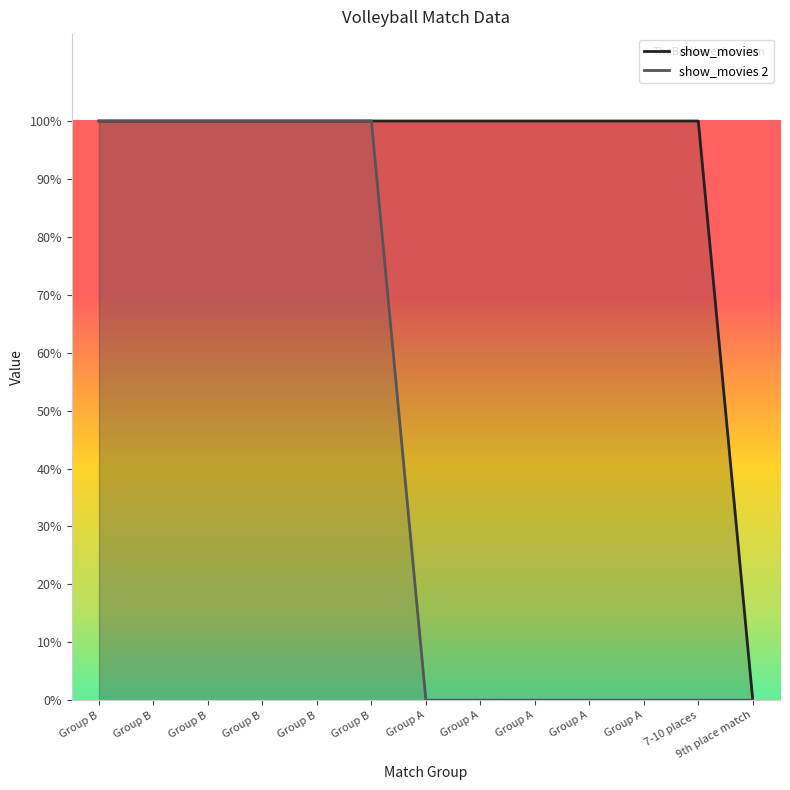

How many values in the show_movies 2 series exceed 0?

6